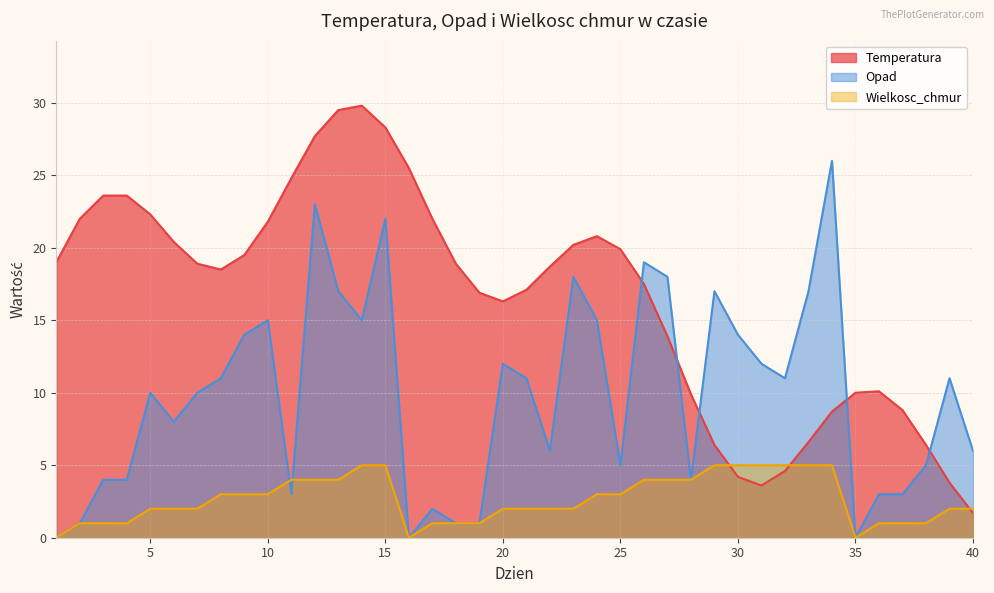

Does the chart display data point markers on the line(s)?

No